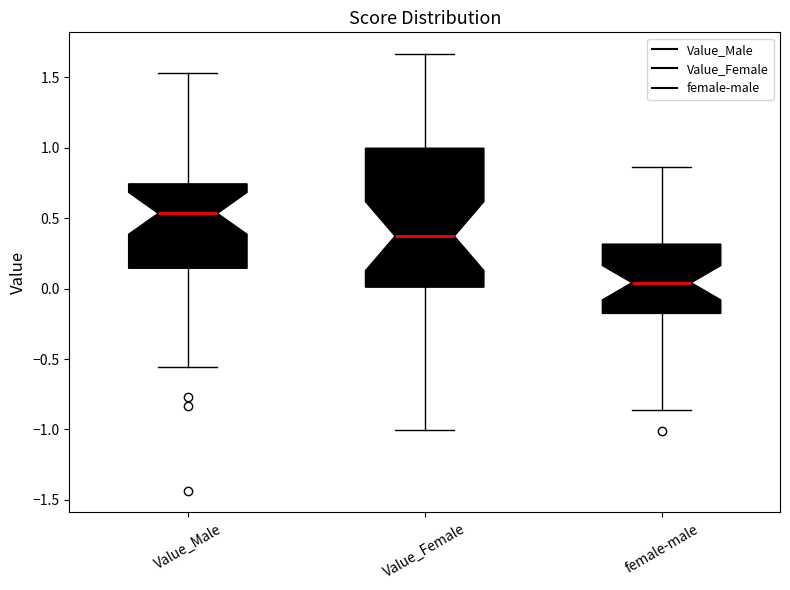

Where is the upper edge of the box for Value_Female on the y-axis? The values are not printed on the chart, so give them approximately, as read against the axis.

1.00